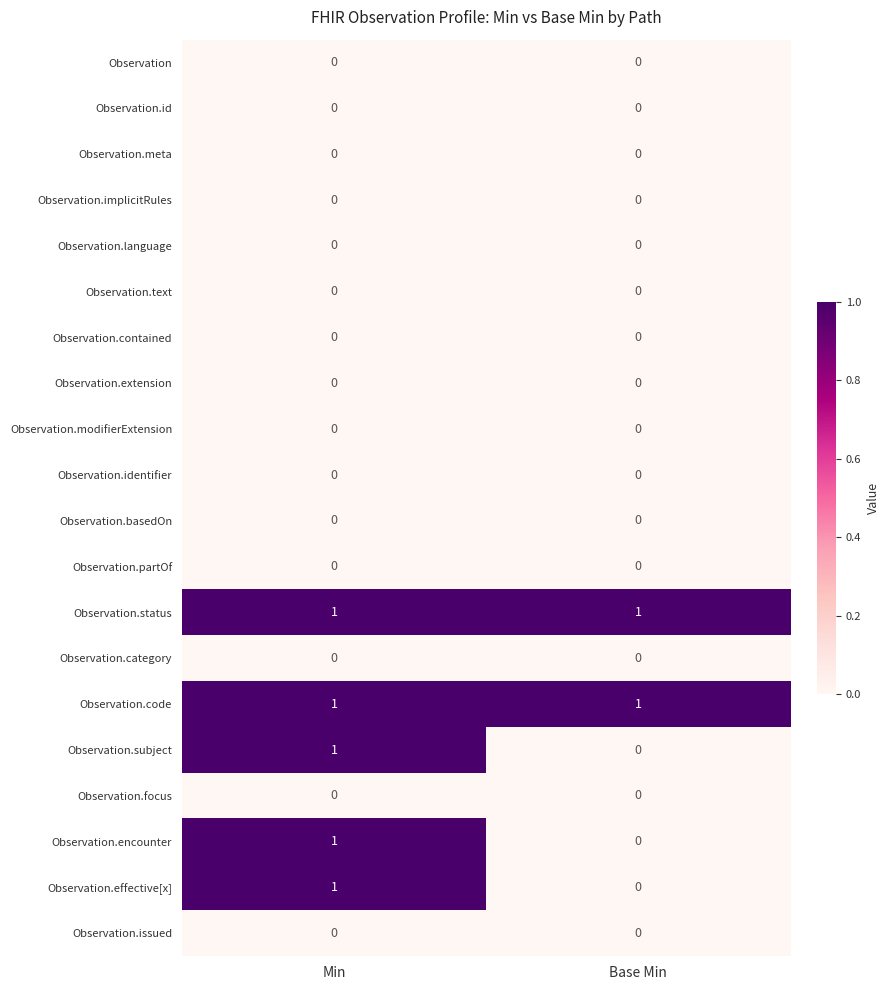

What is the total value across all series at Base Min?

2